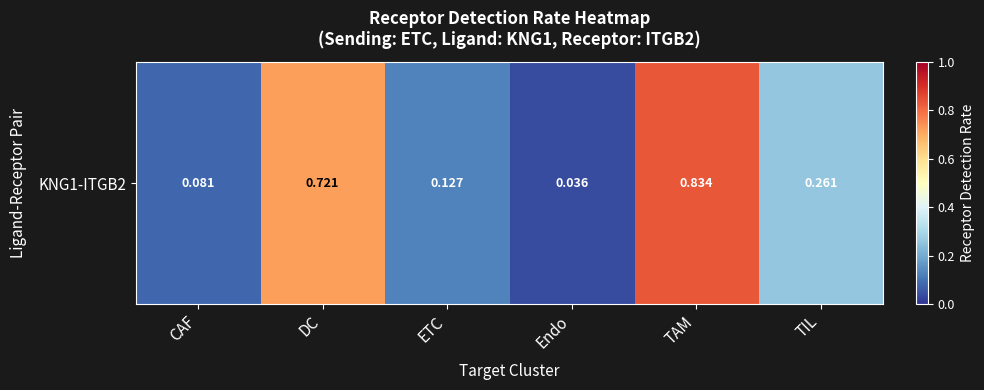

True or false: the data shows 0.0 at CAF.

False